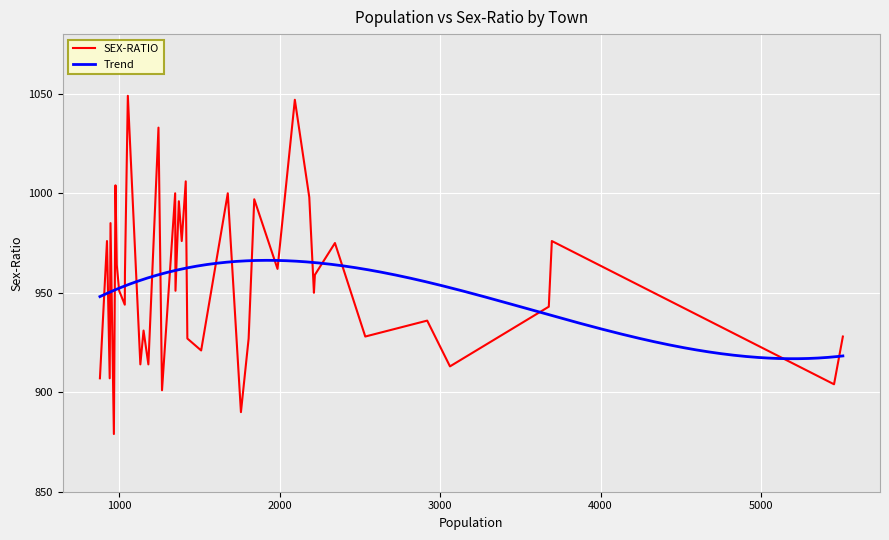

What is the average value?

956